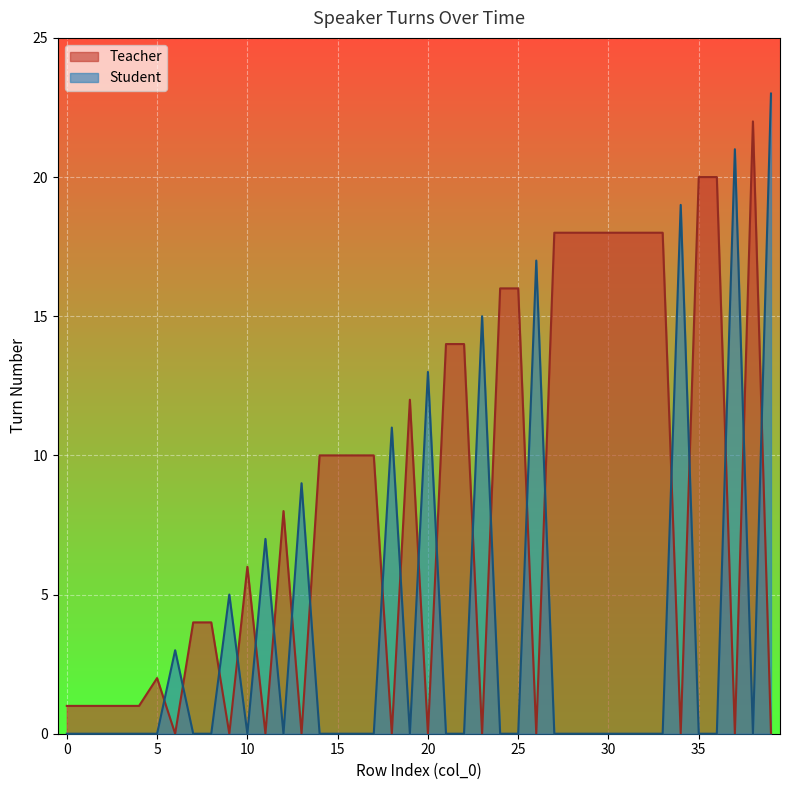

The Student series shows 0 at 5. True or false?

True